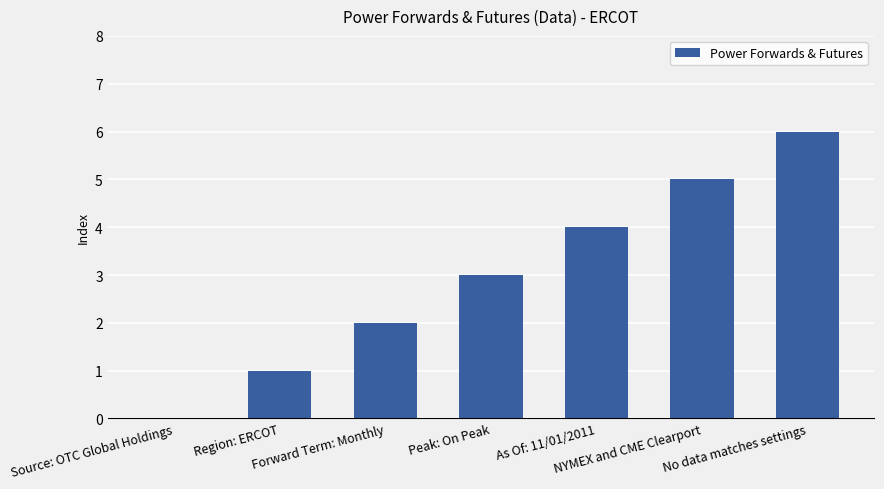

How many values are between 1 and 5?

5